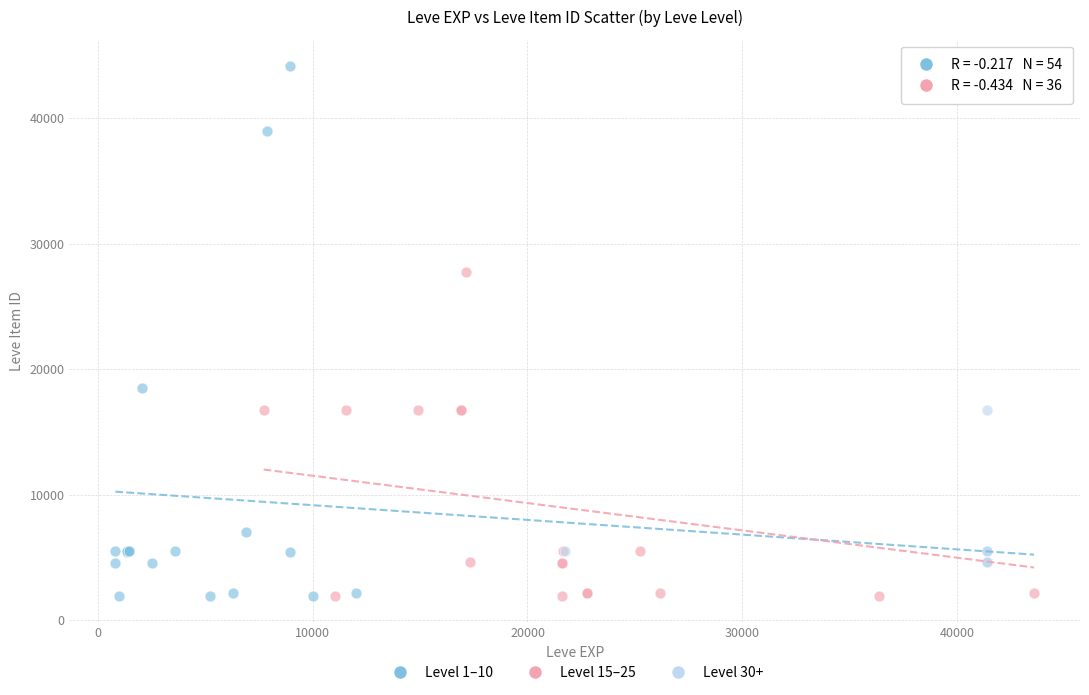

Which series has the largest Y range (max minus min)?

Level 1–10